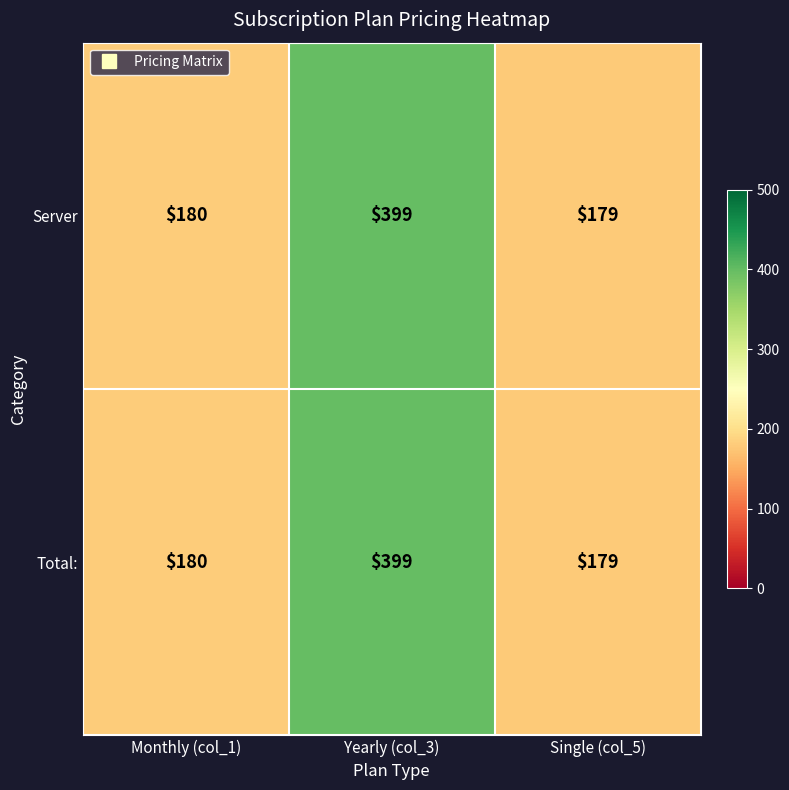

What is the difference between the maximum and minimum values in the Server series?

220